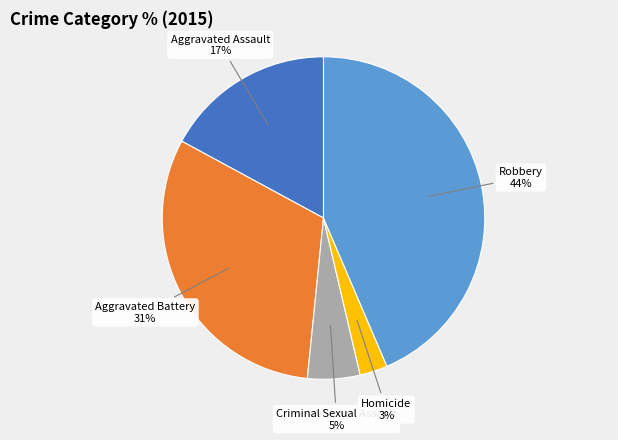

Is there a majority slice in this chart?

No